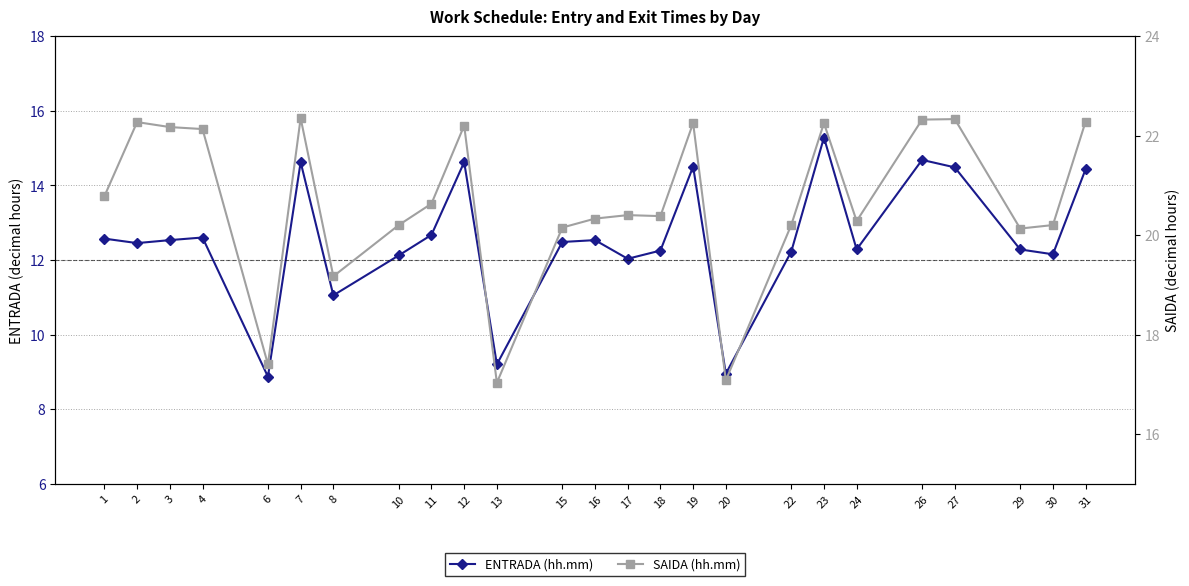

At which category is the sum across all series the highest?

23